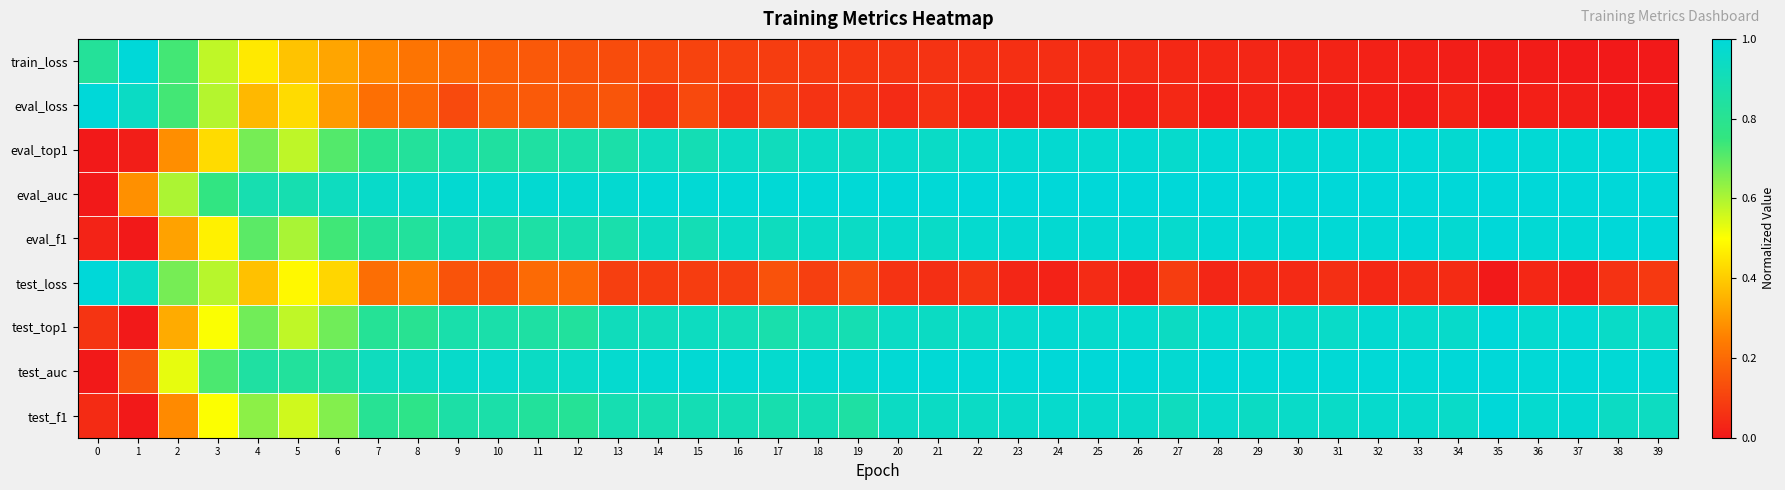

Reading left to right, extract all data points from this chart.

train_loss: 0=0.8	1=1.0	2=0.7	3=0.6	4=0.5	5=0.4	6=0.3	7=0.3	8=0.2	9=0.2	10=0.2	11=0.2	12=0.1	13=0.1	14=0.1	15=0.1	16=0.1	17=0.1	18=0.1	19=0.1	20=0.1	21=0.1	22=0.1	23=0.1	24=0.1	25=0.0	26=0.0	27=0.0	28=0.0	29=0.0	30=0.0	31=0.0	32=0.0	33=0.0	34=0.0	35=0.0	36=0.0	37=0.0	38=0.0	39=0.0
eval_loss: 0=1.0	1=0.9	2=0.7	3=0.6	4=0.4	5=0.4	6=0.3	7=0.2	8=0.2	9=0.1	10=0.2	11=0.2	12=0.1	13=0.1	14=0.1	15=0.1	16=0.1	17=0.1	18=0.1	19=0.1	20=0.0	21=0.1	22=0.0	23=0.0	24=0.0	25=0.0	26=0.0	27=0.0	28=0.0	29=0.0	30=0.0	31=0.0	32=0.0	33=0.0	34=0.0	35=0.0	36=0.0	37=0.0	38=0.0	39=0.0
eval_top1: 0=0.0	1=0.0	2=0.3	3=0.4	4=0.7	5=0.6	6=0.7	7=0.8	8=0.8	9=0.9	10=0.8	11=0.8	12=0.9	13=0.9	14=0.9	15=0.9	16=0.9	17=0.9	18=0.9	19=0.9	20=1.0	21=0.9	22=1.0	23=1.0	24=1.0	25=1.0	26=1.0	27=1.0	28=1.0	29=1.0	30=1.0	31=1.0	32=1.0	33=1.0	34=1.0	35=1.0	36=1.0	37=1.0	38=1.0	39=1.0
eval_auc: 0=0.0	1=0.3	2=0.6	3=0.8	4=0.9	5=0.9	6=0.9	7=1.0	8=1.0	9=1.0	10=1.0	11=1.0	12=1.0	13=1.0	14=1.0	15=1.0	16=1.0	17=1.0	18=1.0	19=1.0	20=1.0	21=1.0	22=1.0	23=1.0	24=1.0	25=1.0	26=1.0	27=1.0	28=1.0	29=1.0	30=1.0	31=1.0	32=1.0	33=1.0	34=1.0	35=1.0	36=1.0	37=1.0	38=1.0	39=1.0
eval_f1: 0=0.0	1=0.0	2=0.3	3=0.5	4=0.7	5=0.6	6=0.7	7=0.8	8=0.8	9=0.9	10=0.9	11=0.9	12=0.9	13=0.9	14=0.9	15=0.9	16=1.0	17=0.9	18=1.0	19=0.9	20=1.0	21=1.0	22=1.0	23=1.0	24=1.0	25=1.0	26=1.0	27=1.0	28=1.0	29=1.0	30=1.0	31=1.0	32=1.0	33=1.0	34=1.0	35=1.0	36=1.0	37=1.0	38=1.0	39=1.0
test_loss: 0=1.0	1=1.0	2=0.7	3=0.6	4=0.4	5=0.5	6=0.4	7=0.2	8=0.2	9=0.1	10=0.1	11=0.2	12=0.2	13=0.1	14=0.1	15=0.1	16=0.1	17=0.1	18=0.1	19=0.1	20=0.1	21=0.1	22=0.1	23=0.0	24=0.0	25=0.0	26=0.0	27=0.1	28=0.0	29=0.0	30=0.0	31=0.1	32=0.0	33=0.0	34=0.0	35=0.0	36=0.0	37=0.0	38=0.1	39=0.1
test_top1: 0=0.1	1=0.0	2=0.3	3=0.5	4=0.7	5=0.6	6=0.7	7=0.8	8=0.8	9=0.9	10=0.9	11=0.9	12=0.8	13=0.9	14=0.9	15=0.9	16=0.9	17=0.9	18=0.9	19=0.9	20=0.9	21=0.9	22=0.9	23=1.0	24=1.0	25=1.0	26=1.0	27=0.9	28=1.0	29=1.0	30=1.0	31=1.0	32=1.0	33=1.0	34=1.0	35=1.0	36=1.0	37=1.0	38=1.0	39=0.9
test_auc: 0=0.0	1=0.1	2=0.5	3=0.7	4=0.8	5=0.8	6=0.8	7=0.9	8=0.9	9=1.0	10=1.0	11=0.9	12=1.0	13=1.0	14=1.0	15=1.0	16=1.0	17=1.0	18=1.0	19=1.0	20=1.0	21=1.0	22=1.0	23=1.0	24=1.0	25=1.0	26=1.0	27=1.0	28=1.0	29=1.0	30=1.0	31=1.0	32=1.0	33=1.0	34=1.0	35=1.0	36=1.0	37=1.0	38=1.0	39=1.0
test_f1: 0=0.0	1=0.0	2=0.3	3=0.5	4=0.6	5=0.6	6=0.7	7=0.8	8=0.8	9=0.9	10=0.9	11=0.8	12=0.8	13=0.9	14=0.9	15=0.9	16=0.9	17=0.9	18=0.9	19=0.9	20=0.9	21=0.9	22=0.9	23=1.0	24=1.0	25=1.0	26=1.0	27=0.9	28=1.0	29=0.9	30=1.0	31=1.0	32=1.0	33=1.0	34=1.0	35=1.0	36=1.0	37=1.0	38=0.9	39=0.9